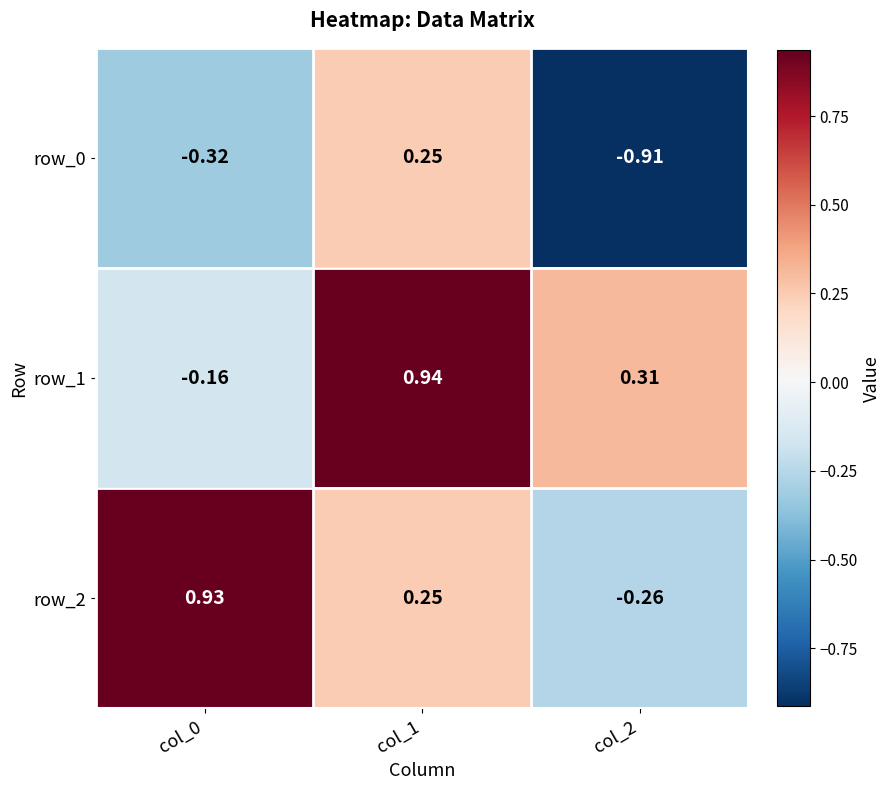

Is the value of row_1 at col_2 greater than the value of row_0 at col_1?

Yes